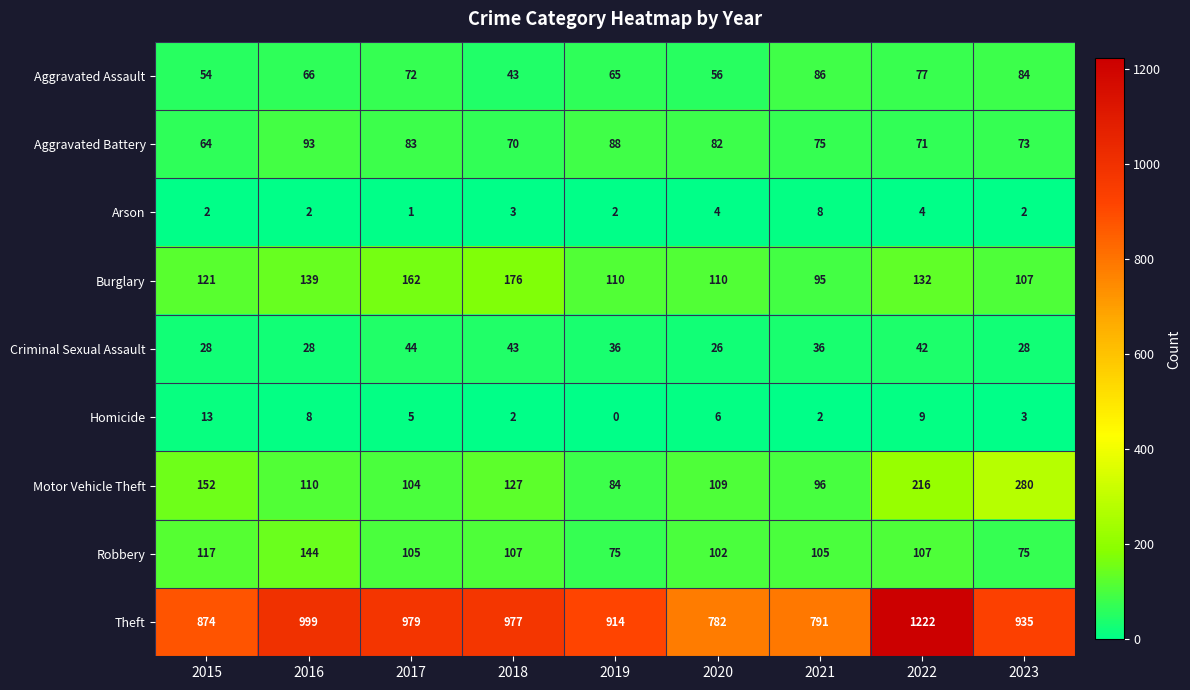

Which series changed the most between 2019 and 2023?

Motor Vehicle Theft